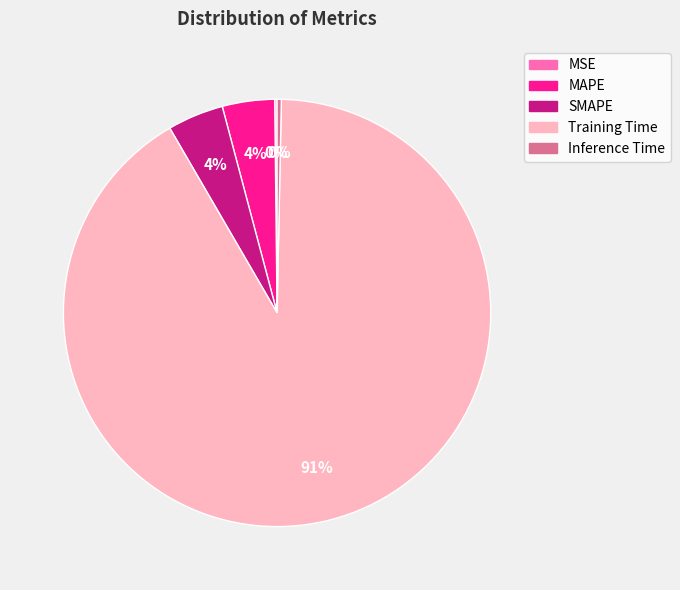

Which slice is the largest?

Training Time